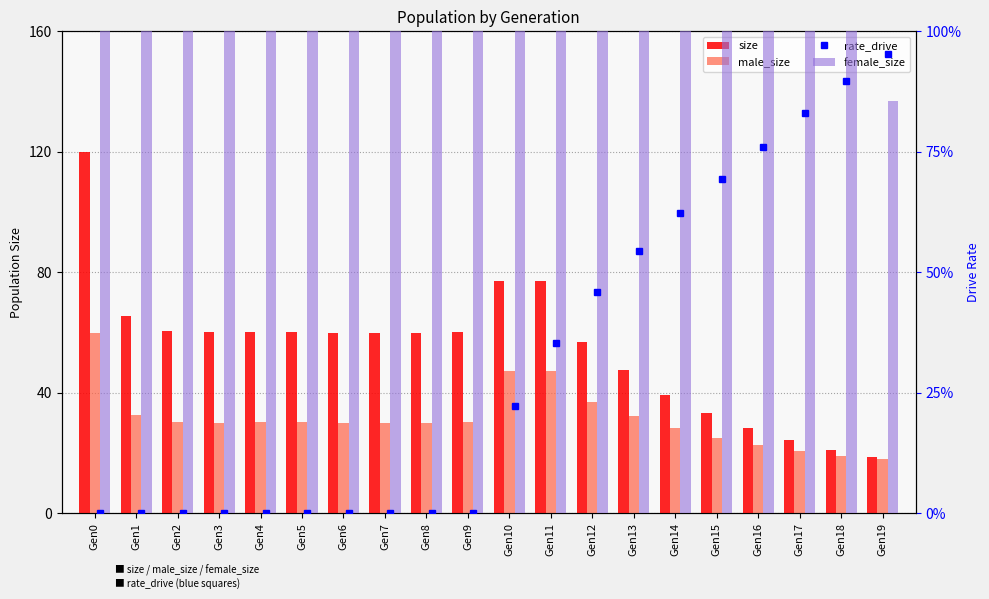

What is the average value of the rate_drive series?

0.3